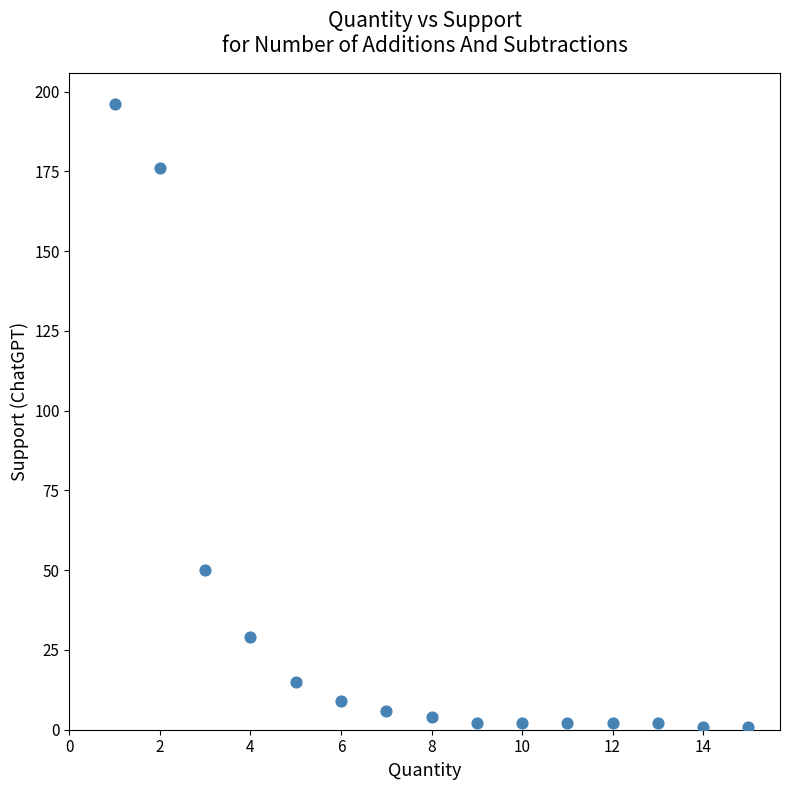

What is the range of X values (max minus min)?

14